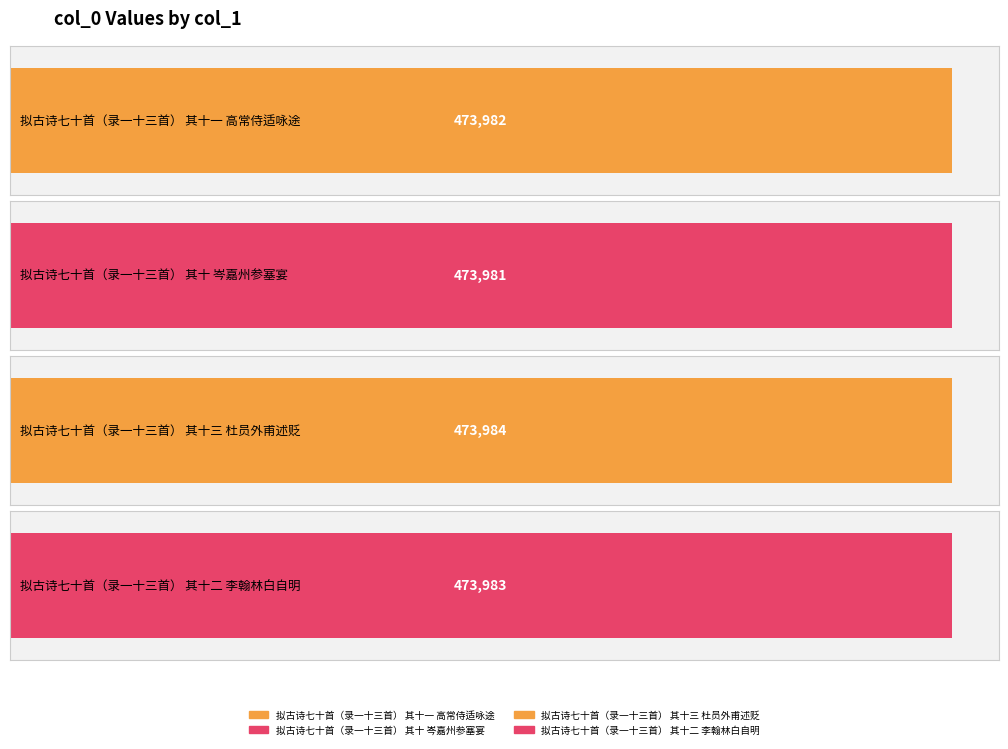

List the labels in order of value, largest first.

拟古诗七十首（录一十三首）
其十三 杜员外甫述贬, 拟古诗七十首（录一十三首）
其十二 李翰林白自明, 拟古诗七十首（录一十三首）
其十一 高常侍适咏途, 拟古诗七十首（录一十三首）
其十 岑嘉州参塞宴